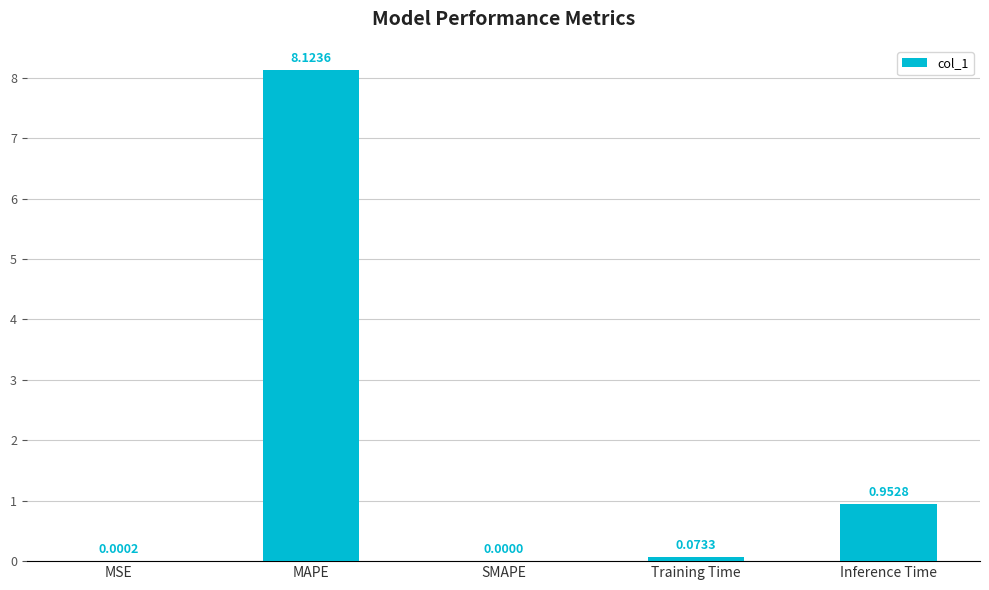

Which has a higher value, Inference Time or MSE?

Inference Time